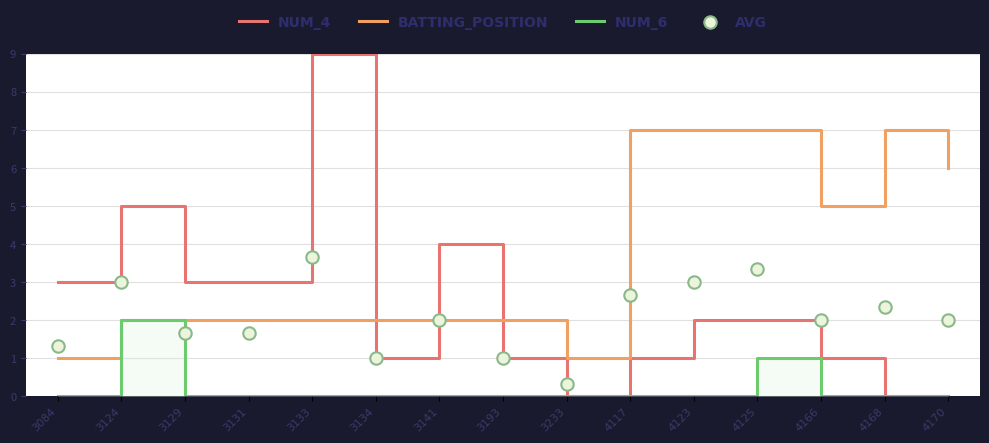

At how many categories does at least one series exceed 7?

1